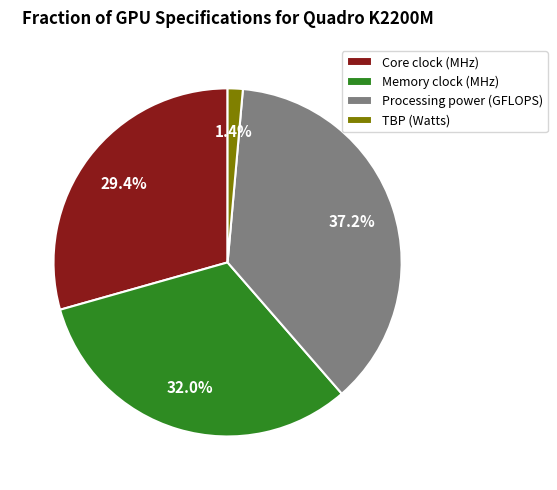

To the nearest percent, what is the difference between the Memory clock (MHz) and Core clock (MHz) slice percentages?

3%